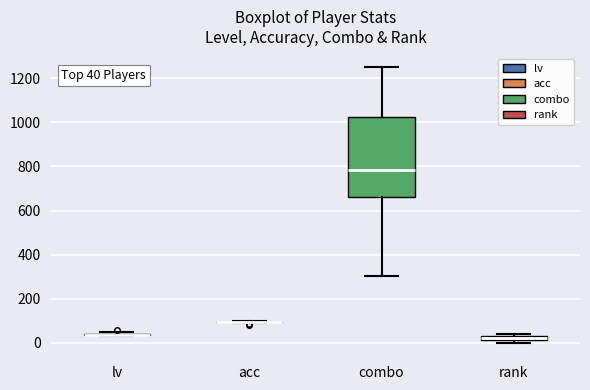

Comparing the boxes themselves (not the whiskers), which one is the tallest?

combo